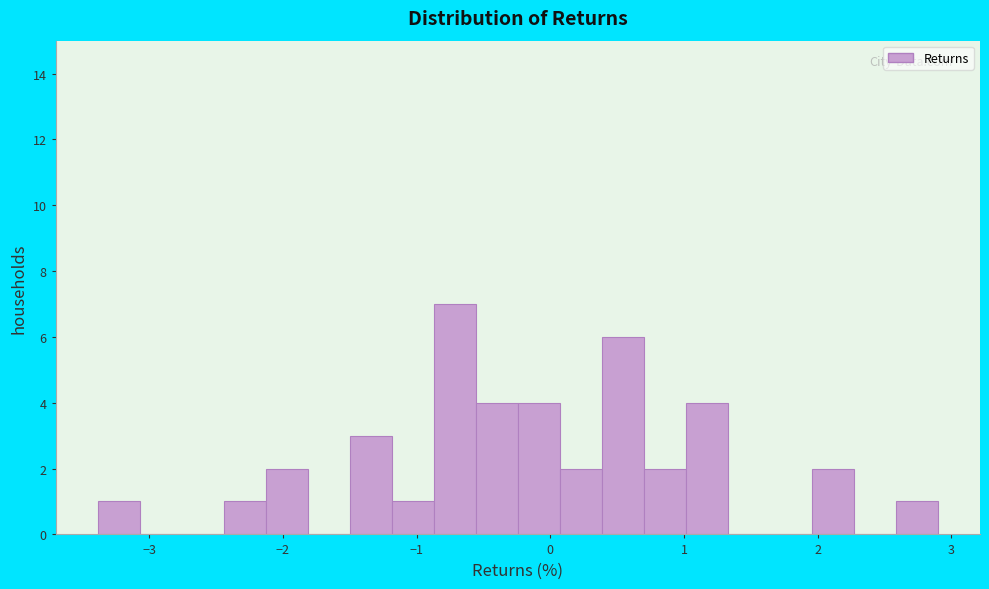

Around what value on the x-axis is the tallest bar? Give the approximate position of its centre, as read against the axis.

-0.7